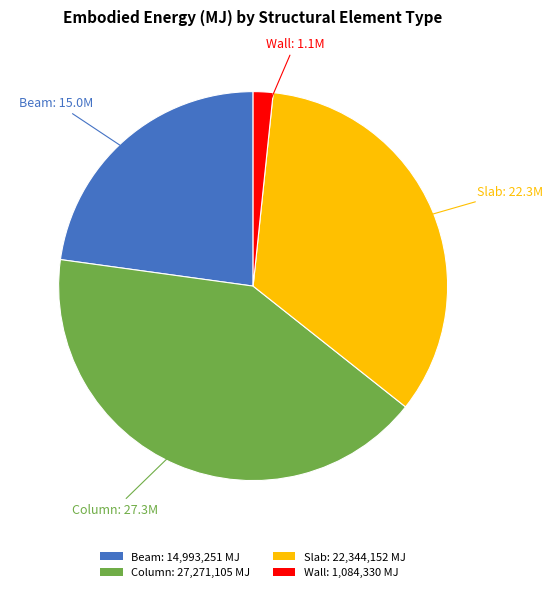

Between Beam and Column, which is larger?

Column